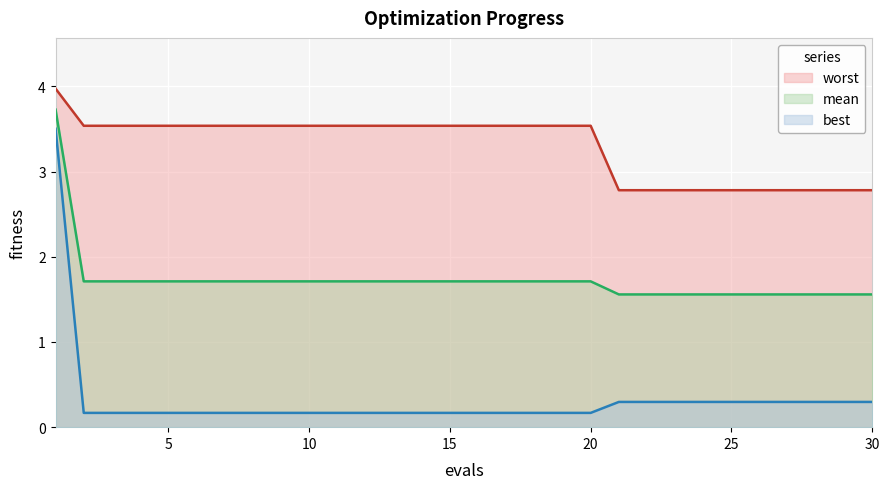

What is the maximum value for best?

3.5